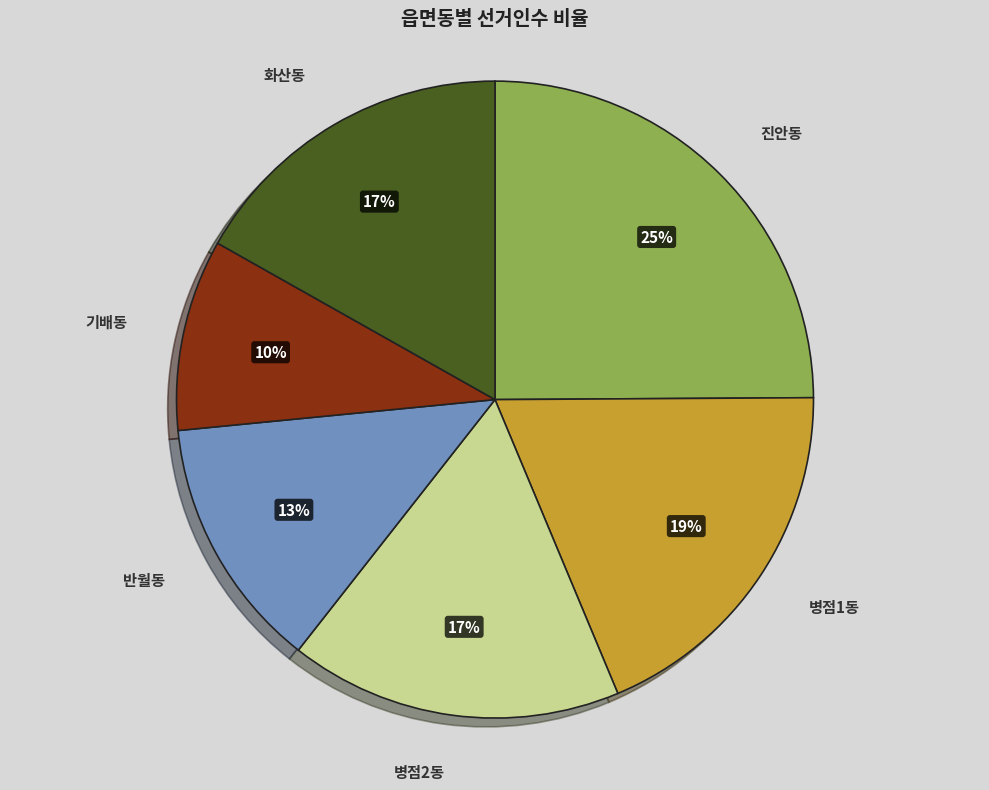

Is there any slice that represents more than half of the pie?

No